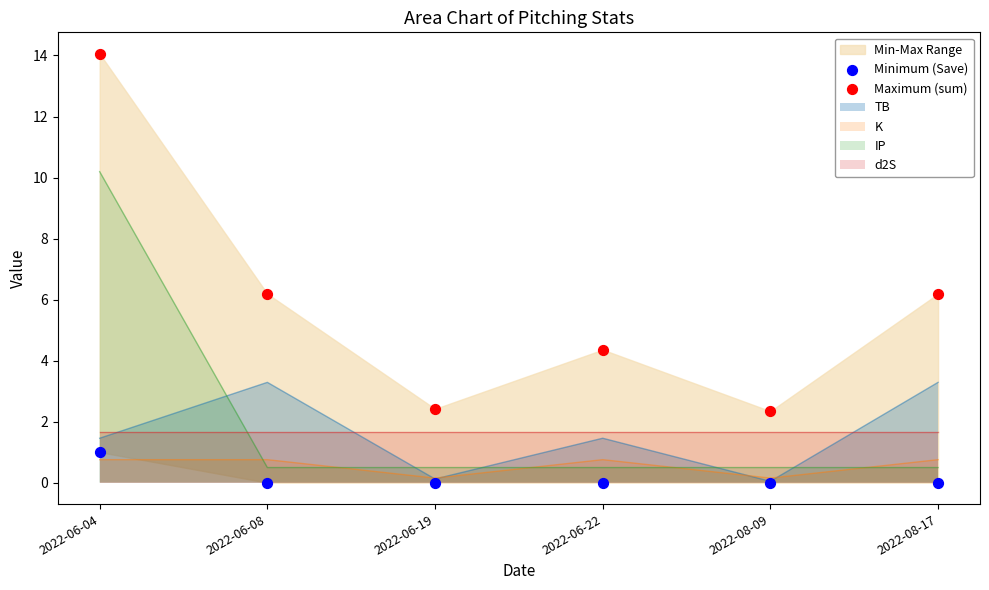

What is the total value across all series at 2022-08-17?

6.2